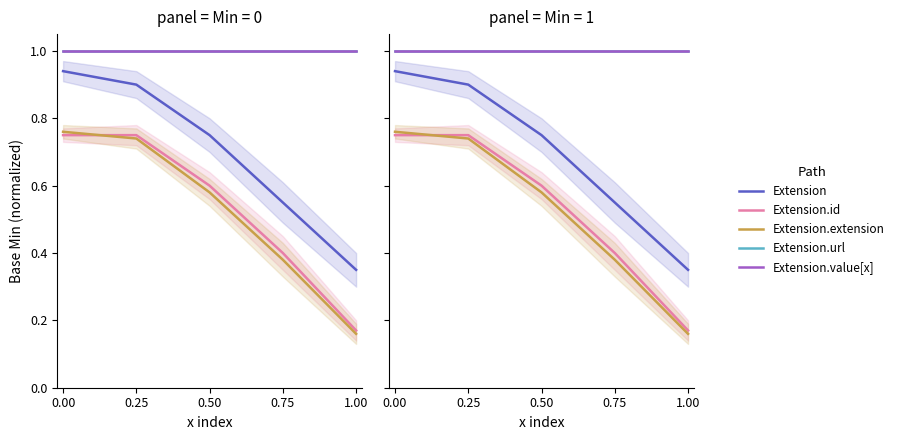

What position from the right is 0.75?

2